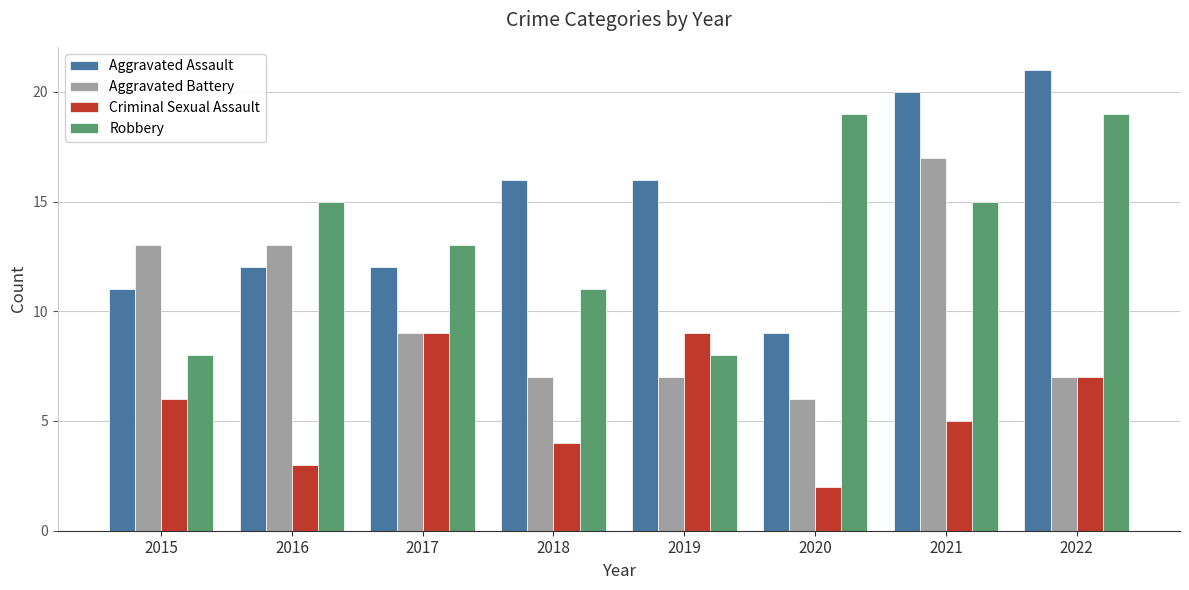

How many data points in Aggravated Assault are less than 16?

4